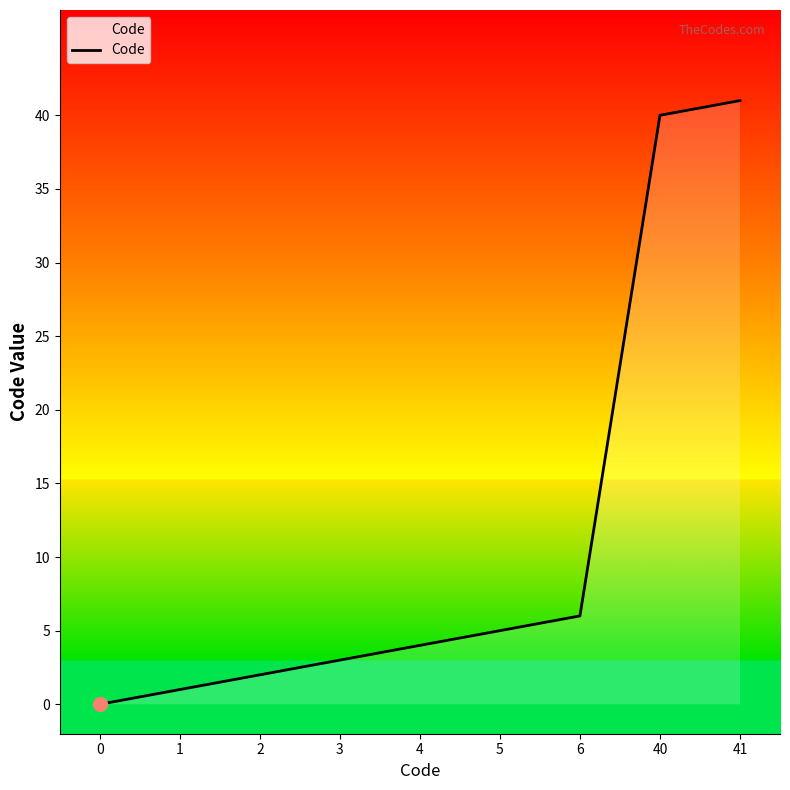

At which label is the value closest to 20?

6